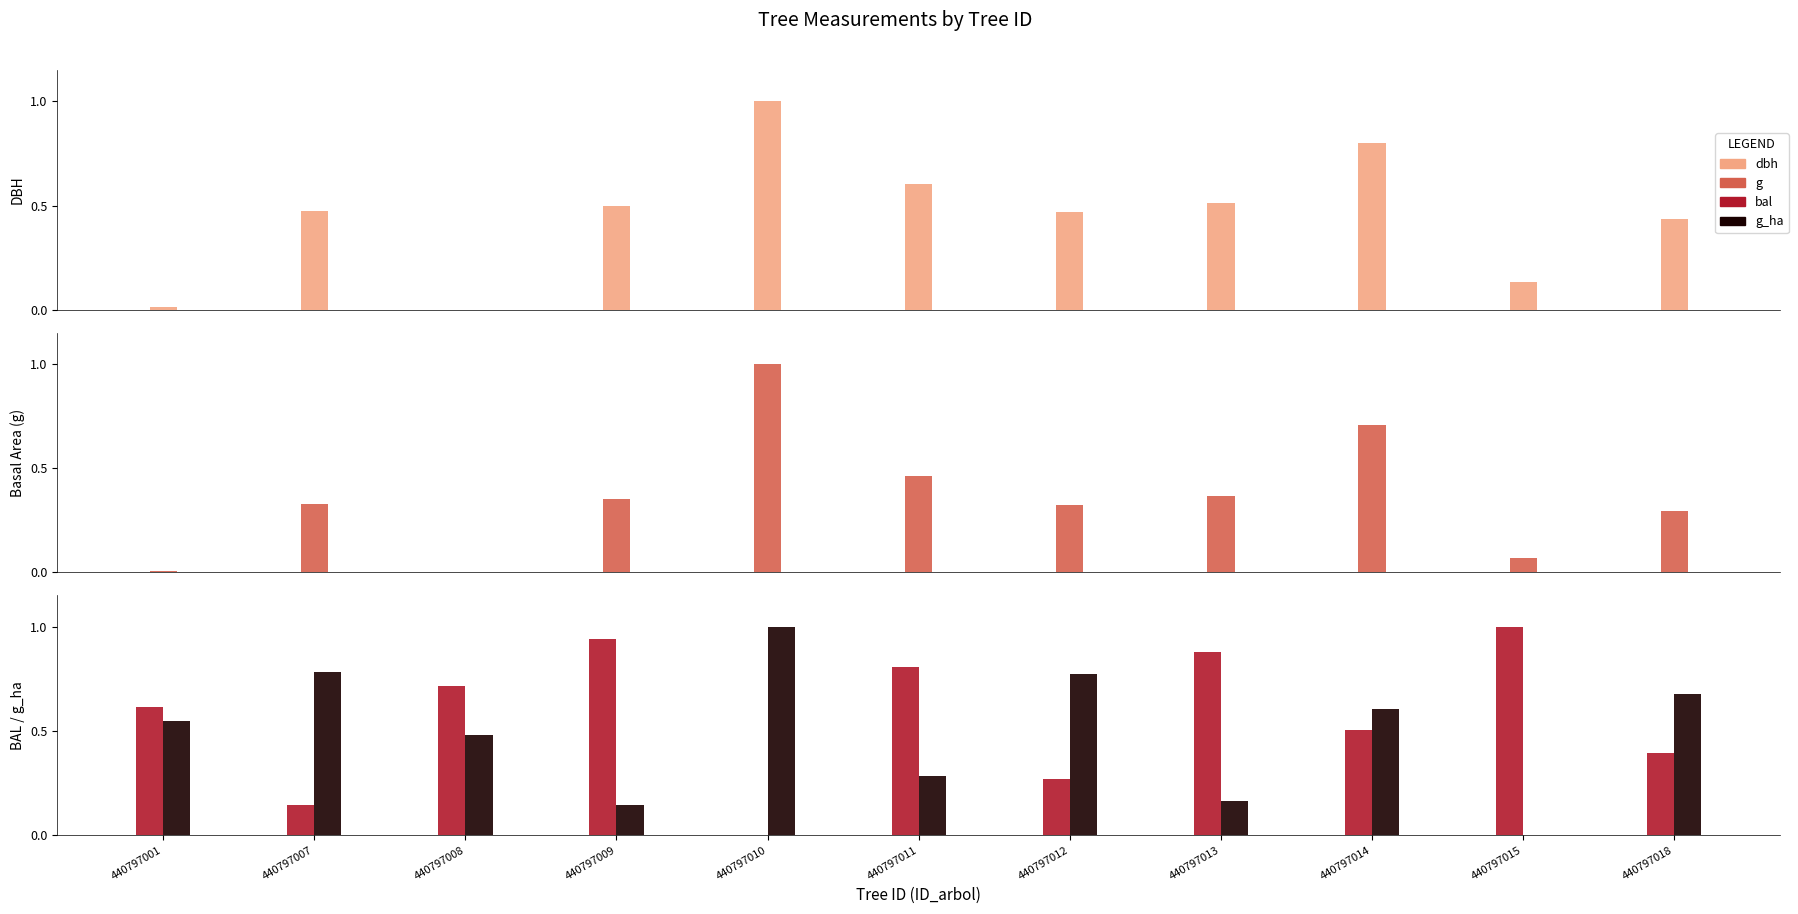

How many groups of bars are there?

11